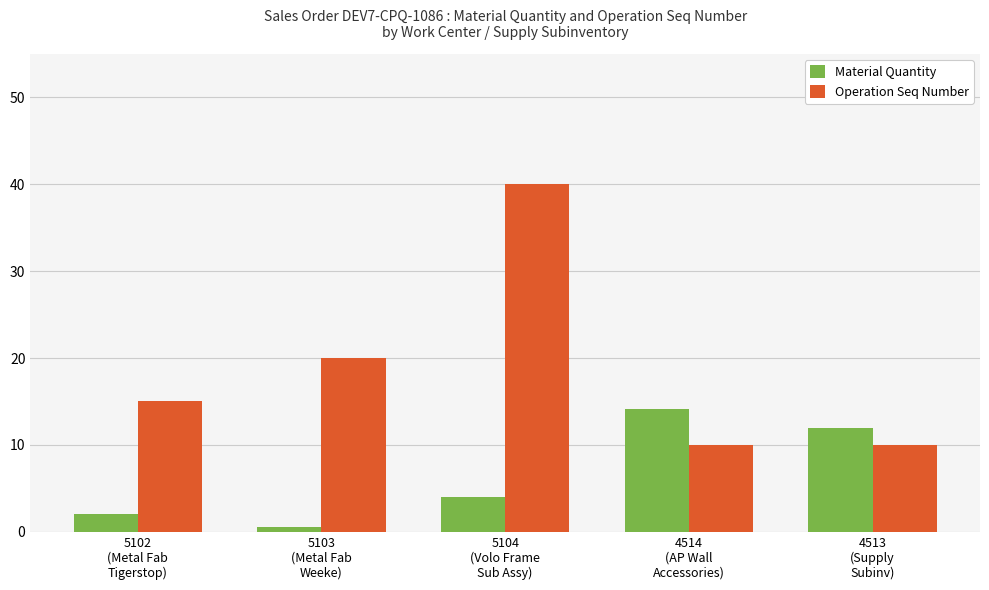

Reading right to left, list all the values displayed in this chart.

Material Quantity: 4513
(Supply
Subinv)=12.0	4514
(AP Wall
Accessories)=14.1	5104
(Volo Frame
Sub Assy)=4.0	5103
(Metal Fab
Weeke)=0.5	5102
(Metal Fab
Tigerstop)=2.0
Operation Seq Number: 4513
(Supply
Subinv)=10.0	4514
(AP Wall
Accessories)=10.0	5104
(Volo Frame
Sub Assy)=40.0	5103
(Metal Fab
Weeke)=20.0	5102
(Metal Fab
Tigerstop)=15.0